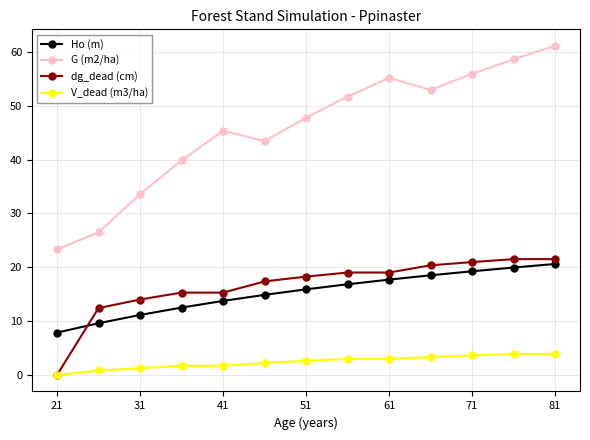

What is the average value of the V_dead (m3/ha) series?

2.4